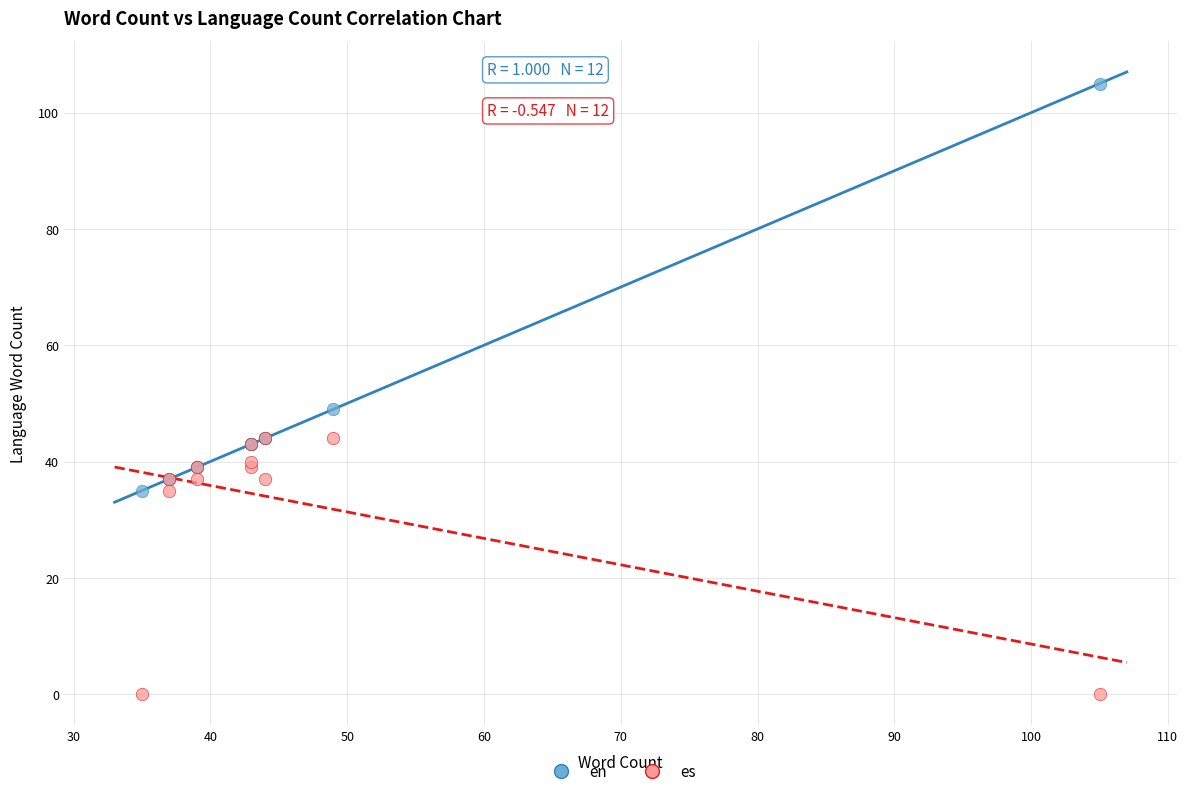

In the en series, what Y value is closest to 70?

49